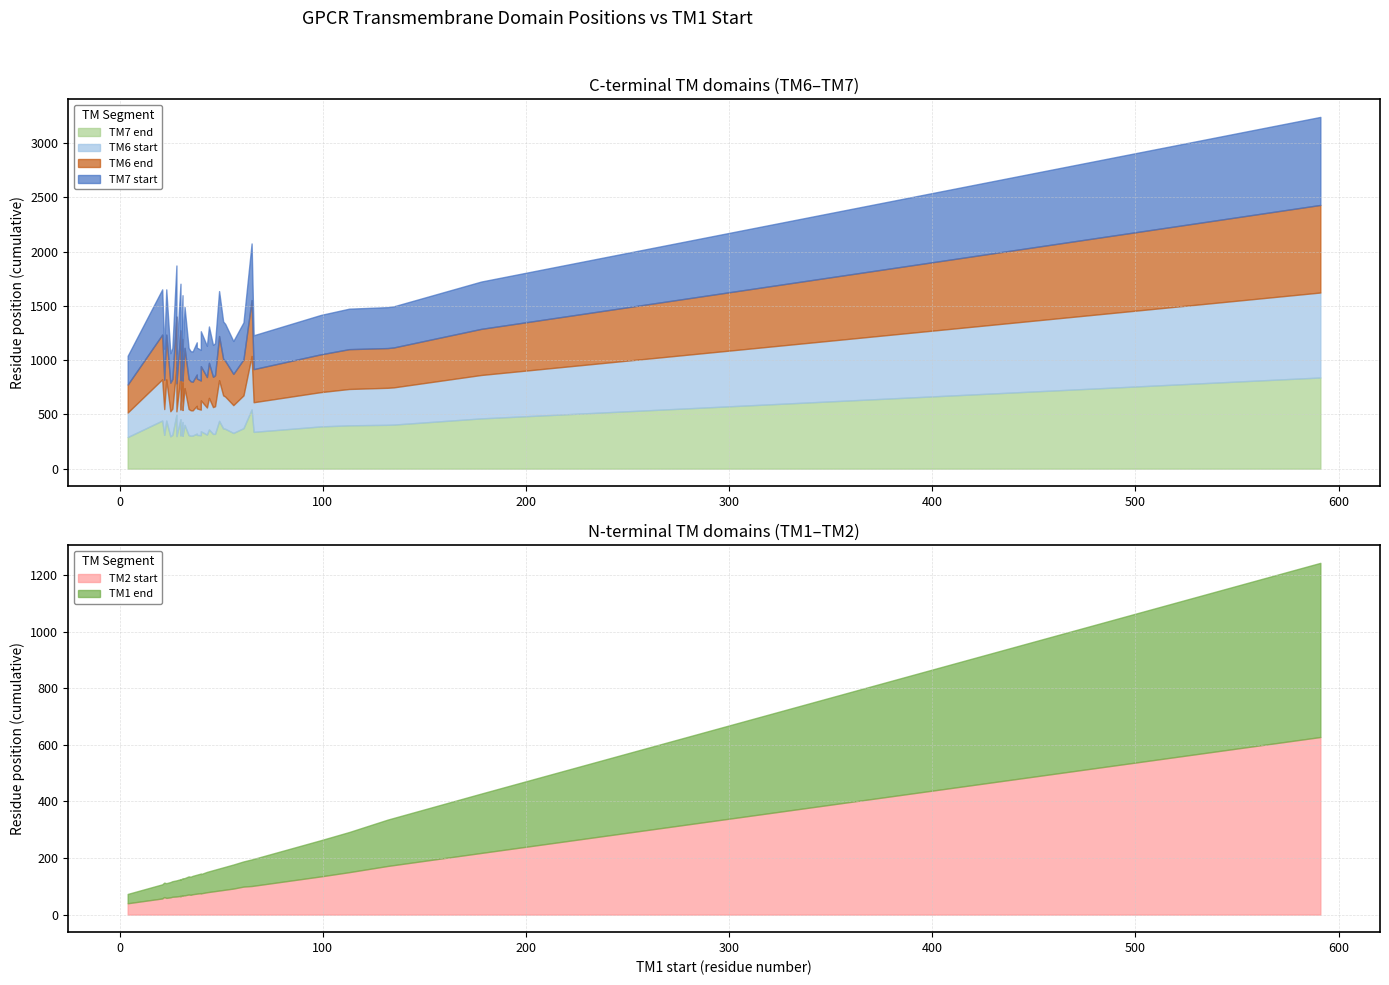

Reading left to right, what are all the values shown in this chart?

TM1 end: 33	61	76	81	68	85	73	64	57	128	59	64	50	60	57	65	164	61	210	51	59	55	142	80	52	69	167	67	59	60	94	75	60	616	54	67	89	95	72	78
TM2 start: 40	68	83	88	75	92	80	70	64	135	66	71	57	67	64	72	172	67	218	62	66	63	150	87	59	76	175	74	65	67	101	82	68	628	61	74	99	102	79	85
TM6 start: 226	339	254	297	285	256	291	235	228	316	241	241	380	266	435	232	341	244	400	238	393	241	335	304	380	236	343	256	239	367	492	247	238	783	231	244	302	273	249	375
TM6 end: 258	371	286	329	315	288	323	267	260	348	273	276	412	298	467	264	366	287	425	270	425	273	367	336	412	268	368	288	271	399	515	279	270	807	263	276	332	305	281	407
TM7 start: 265	377	295	341	322	303	335	277	274	363	282	286	417	305	472	279	377	293	436	285	430	286	373	345	417	282	379	297	281	403	522	294	276	811	272	285	341	312	288	414
TM7 end: 291	403	321	367	344	329	361	303	300	389	308	309	443	327	498	305	404	330	463	311	456	312	399	371	443	308	406	323	307	429	546	320	302	840	298	311	373	339	314	440